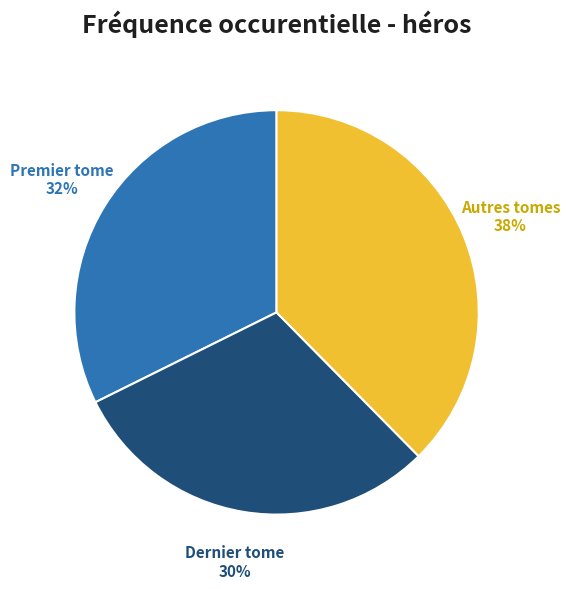

The Premier tome slice represents 27% of the pie. True or false?

False